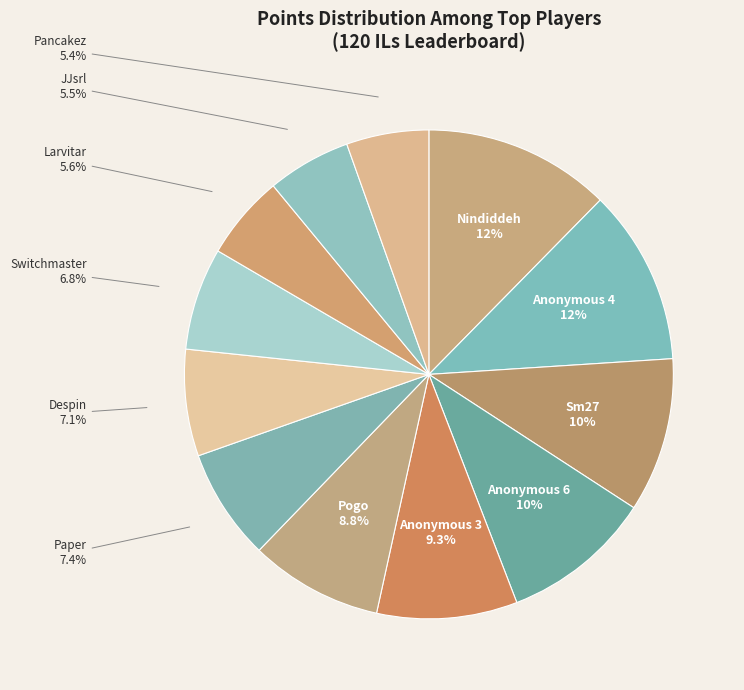

To the nearest percent, what percentage of the pie is Switchmaster?

7%